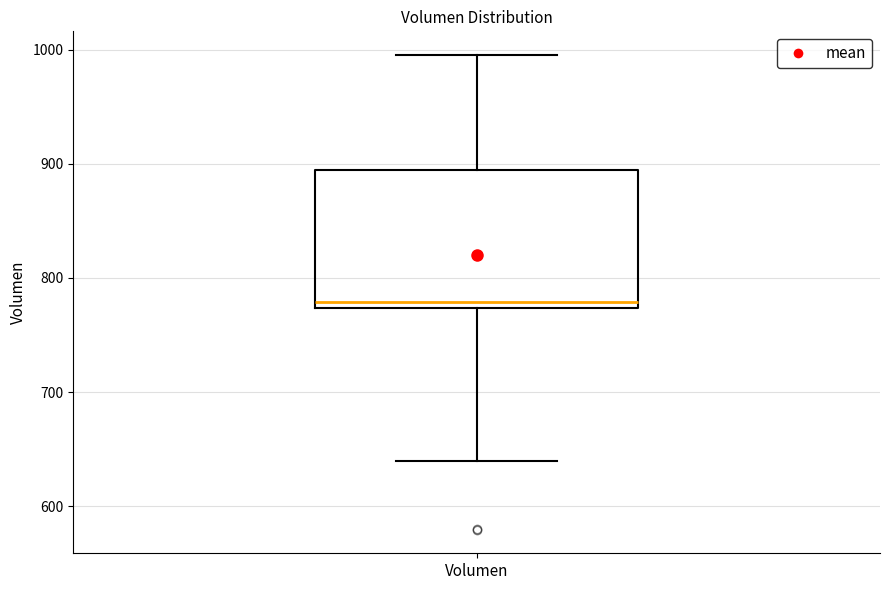

Transcribe this box plot: give where the median line is, the range the box spans, and where the two whiskers end, as read against the y-axis. The values are not printed on the chart, so give them approximately, as read against the axis.

median 780, box 770 to 890, whiskers 640 to 1000